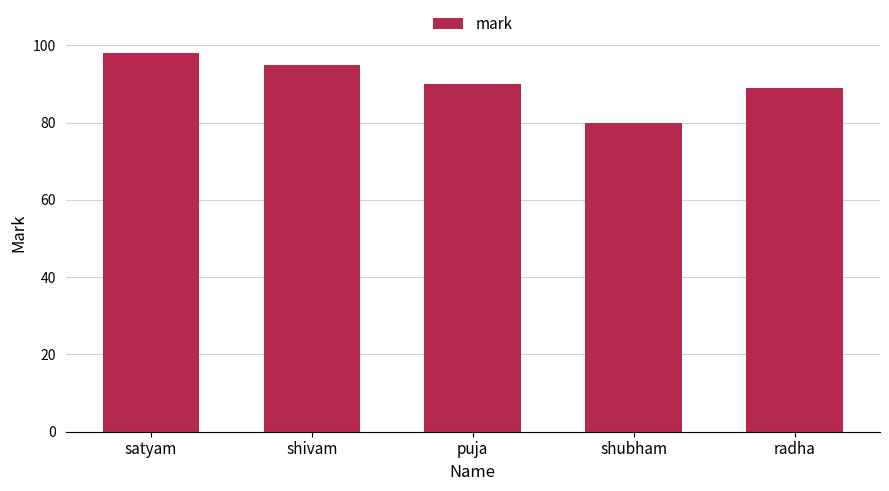

What is the difference between the values at shivam and shubham?

15